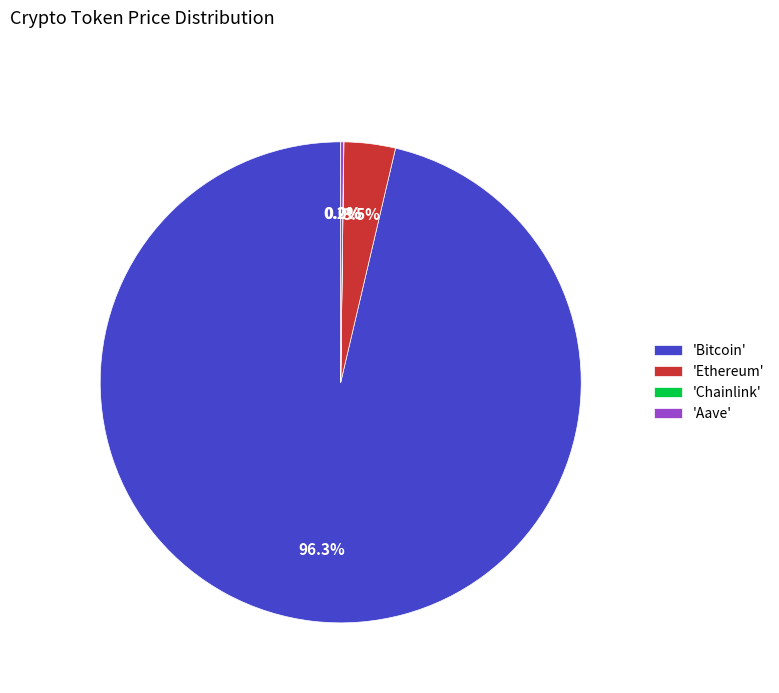

What percentage is NOT represented by 'Bitcoin'?

3.7%